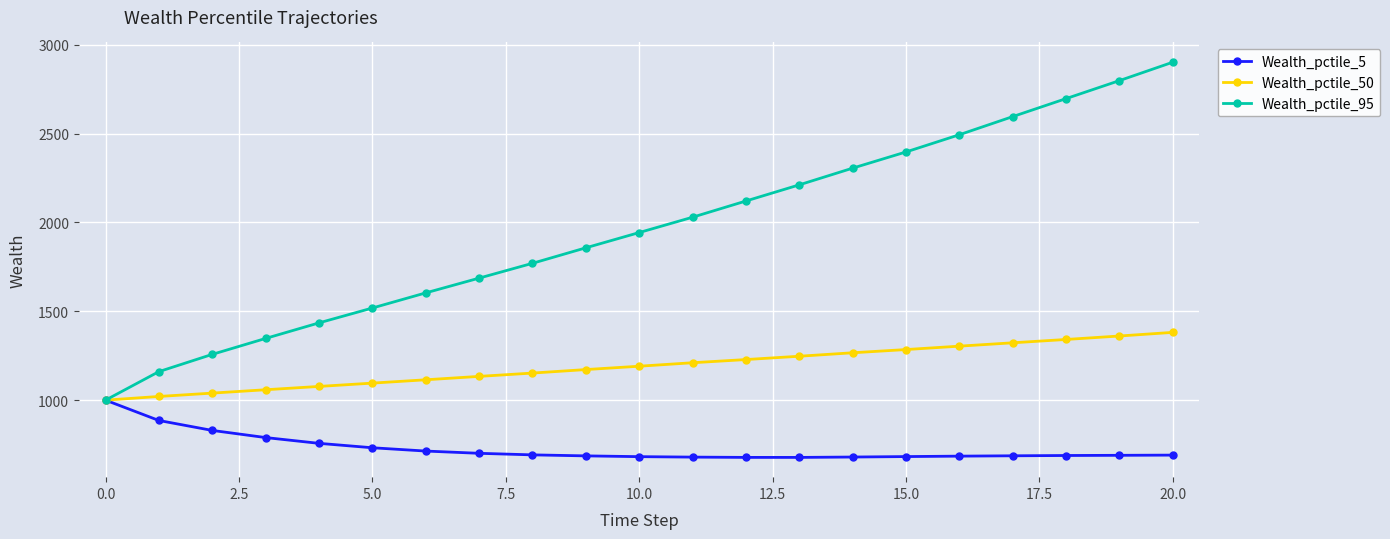

How many lines are shown in the chart?

3